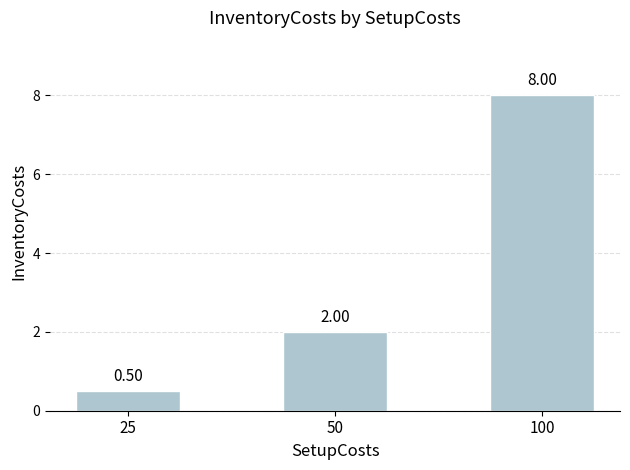

What is the value of the 1st bar from the left?

0.5